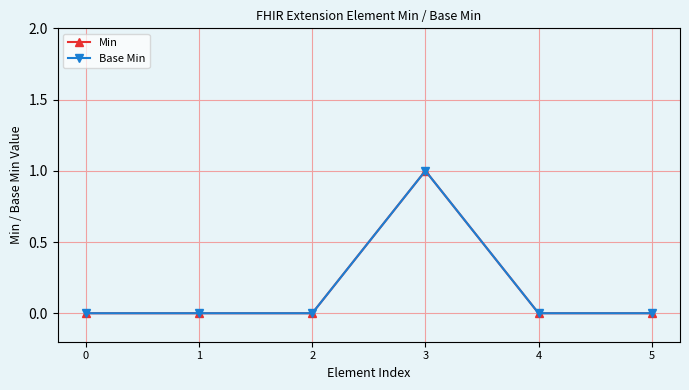

Which category has the highest value in the Base Min series?

3